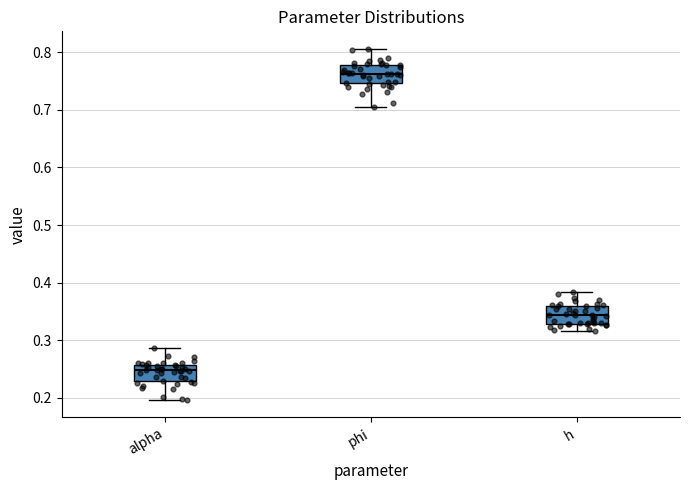

Reading left to right, transcribe this box plot: for each box, give where its median line is, the range the box spans, and where its two whiskers end, as read against the y-axis. The values are not printed on the chart, so give them approximately, as read against the axis.

alpha: median 0.25, box 0.23 to 0.26, whiskers 0.20 to 0.29
phi: median 0.76, box 0.75 to 0.78, whiskers 0.71 to 0.81
h: median 0.34, box 0.33 to 0.36, whiskers 0.32 to 0.38